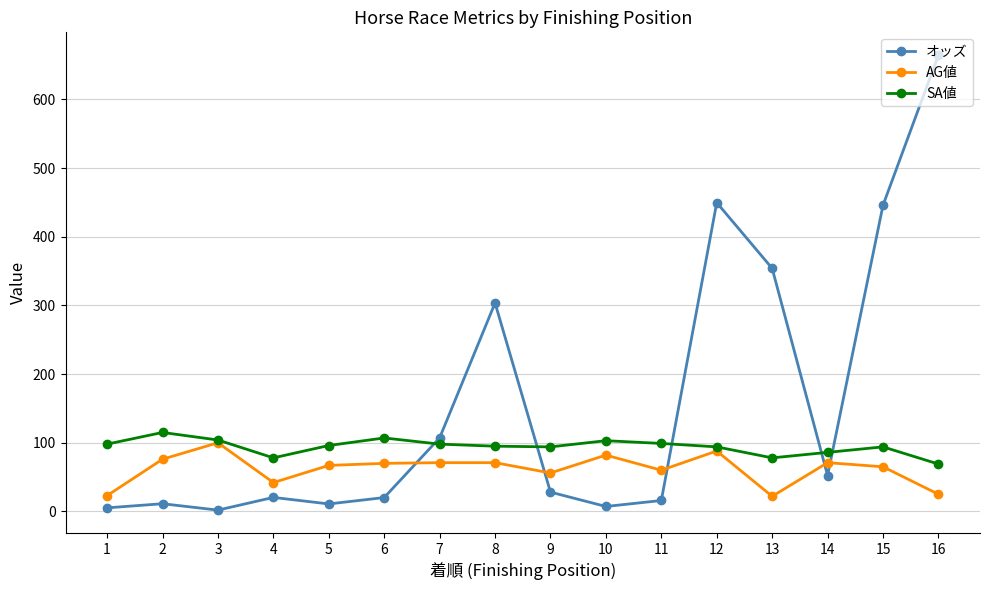

Which series has the largest range (max minus min)?

オッズ